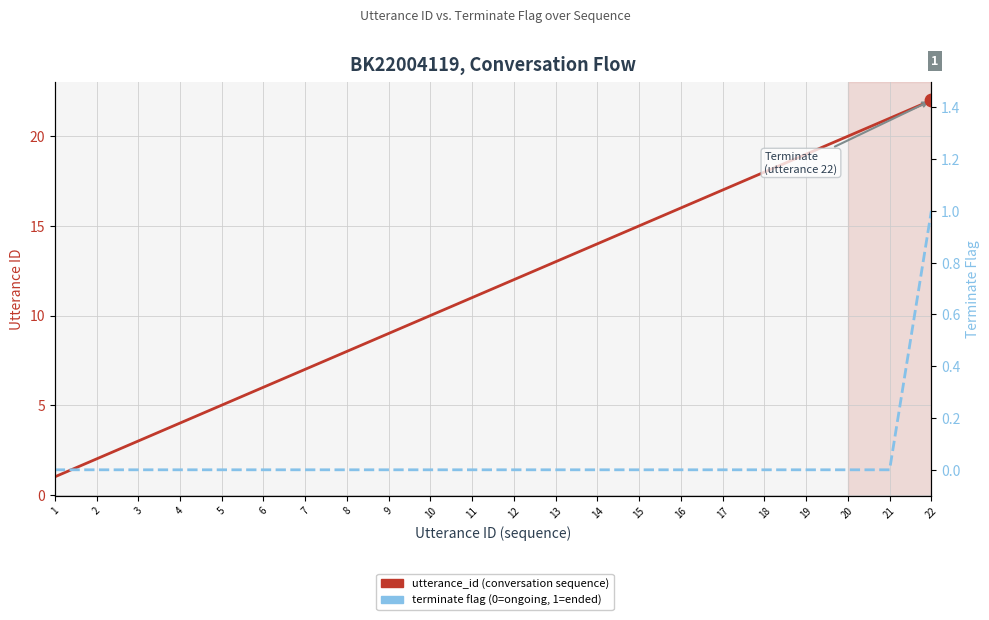

At which category is the sum across all series the highest?

22